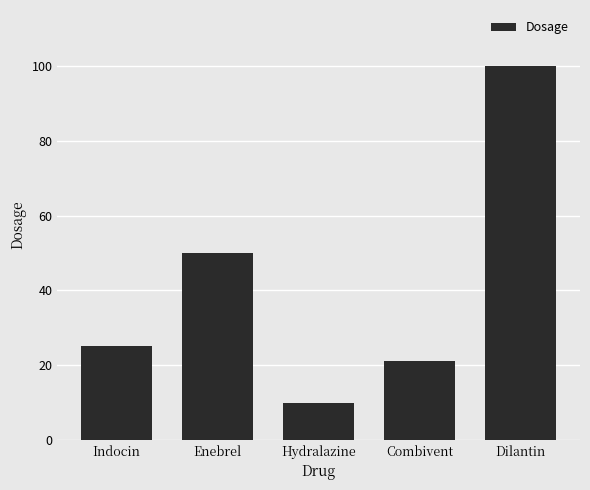

What is the label of the 1st bar from the left?

Indocin